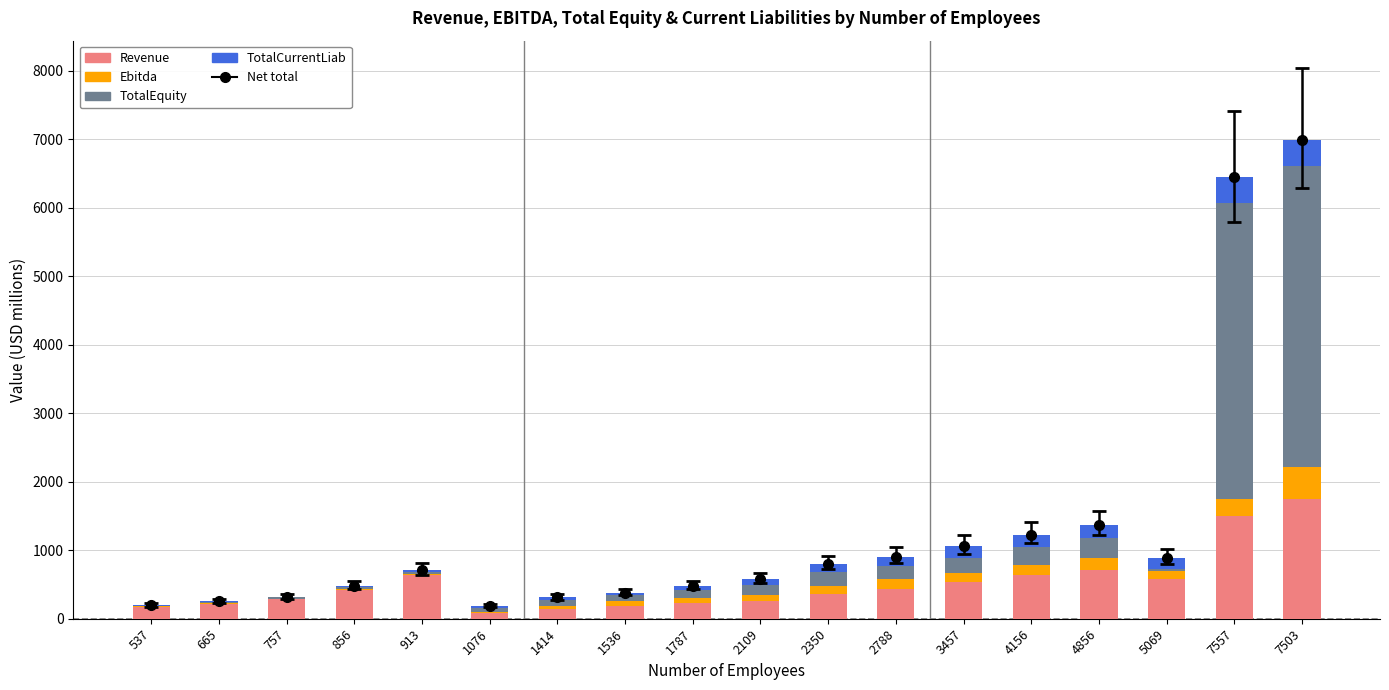

The value of TotalCurrentLiab at 4856 is 183.5. True or false?

True